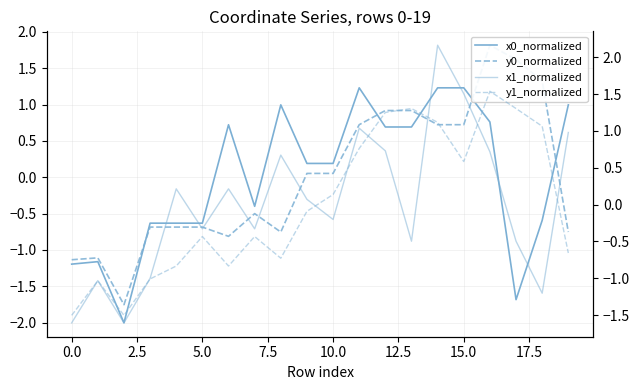

Between 20.0 and 10.0, which is larger?

20.0